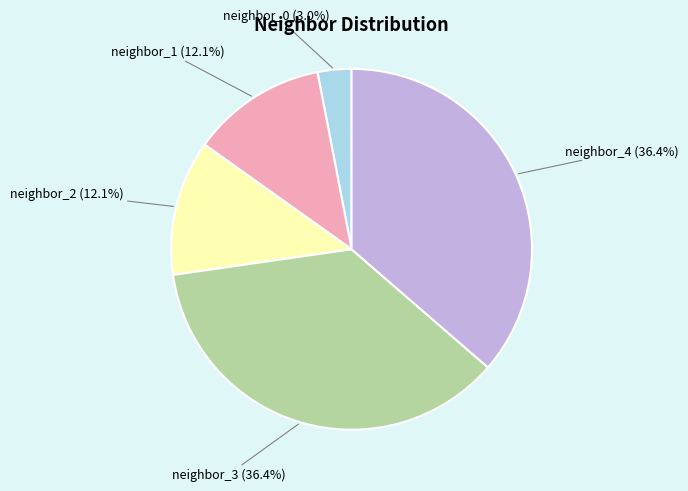

To the nearest percent, what percentage of the pie is neighbor_0?

3%